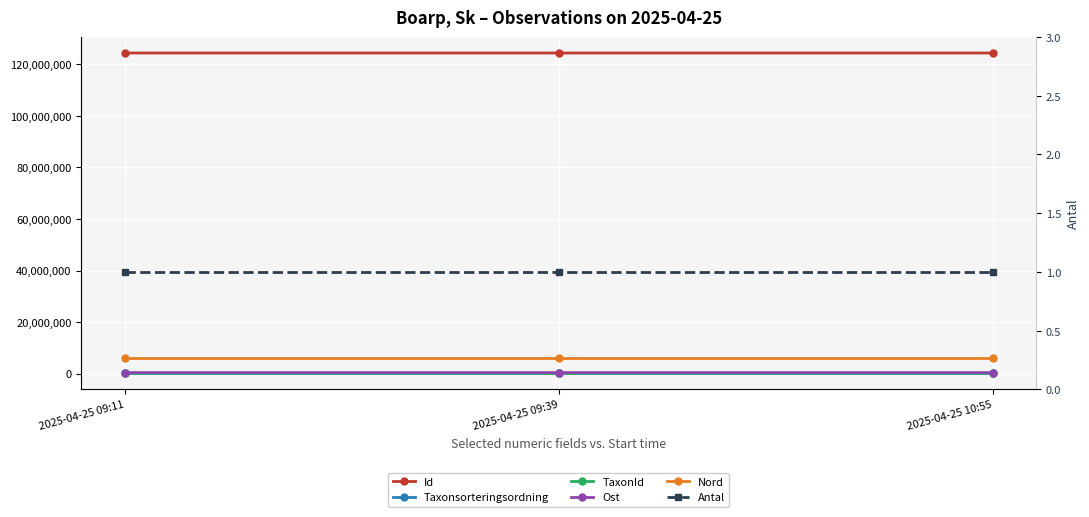

Is this an area chart (filled region under the line)?

No